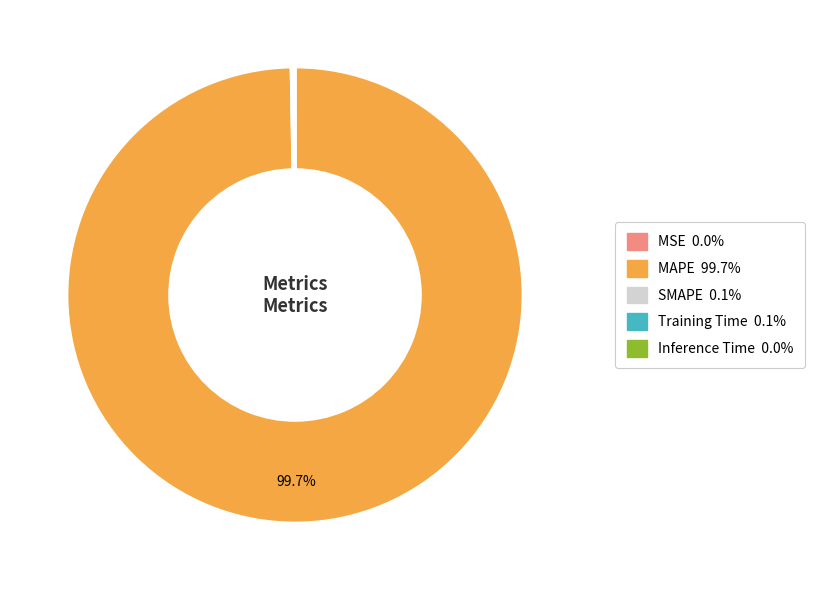

Which slice is the largest?

MAPE